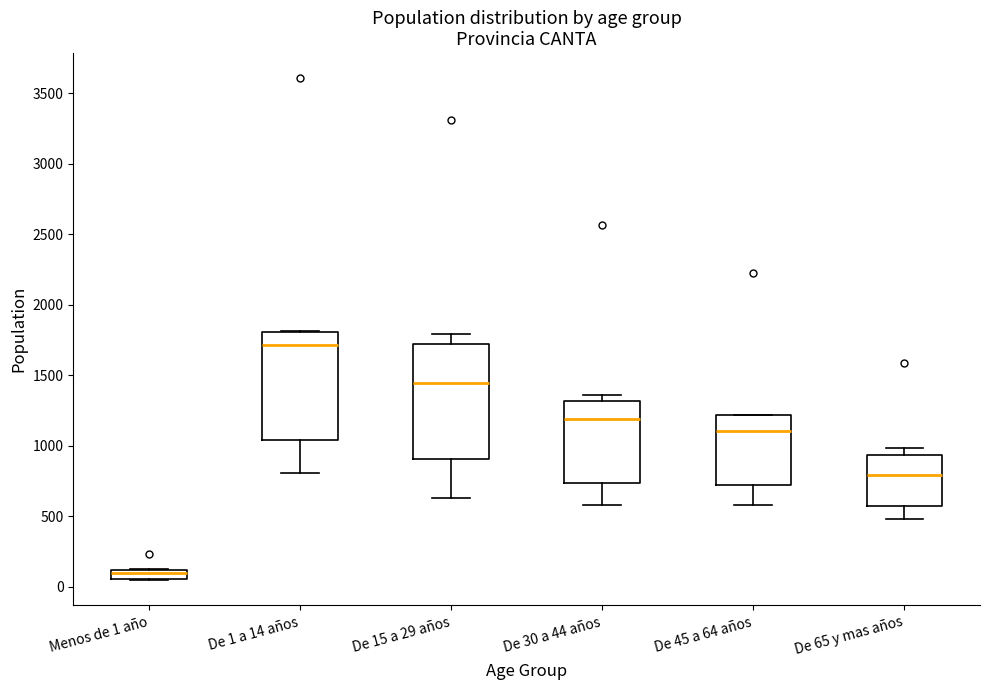

Comparing the boxes themselves (not the whiskers), which one is the tallest?

De 15 a 29 años